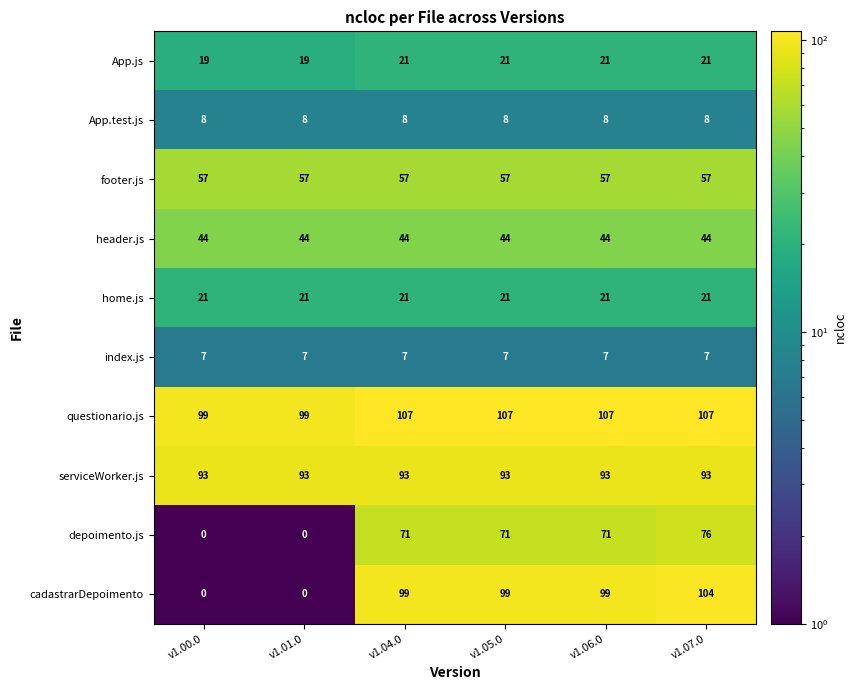

How many values in the depoimento.js series are below 71?

2